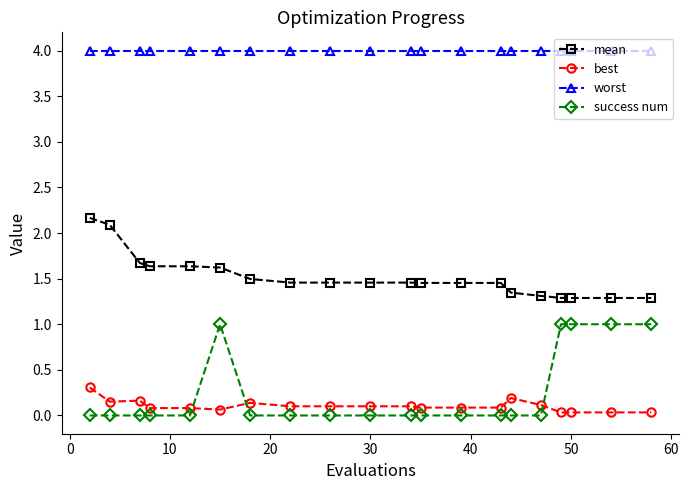

Is this an area chart (filled region under the line)?

No